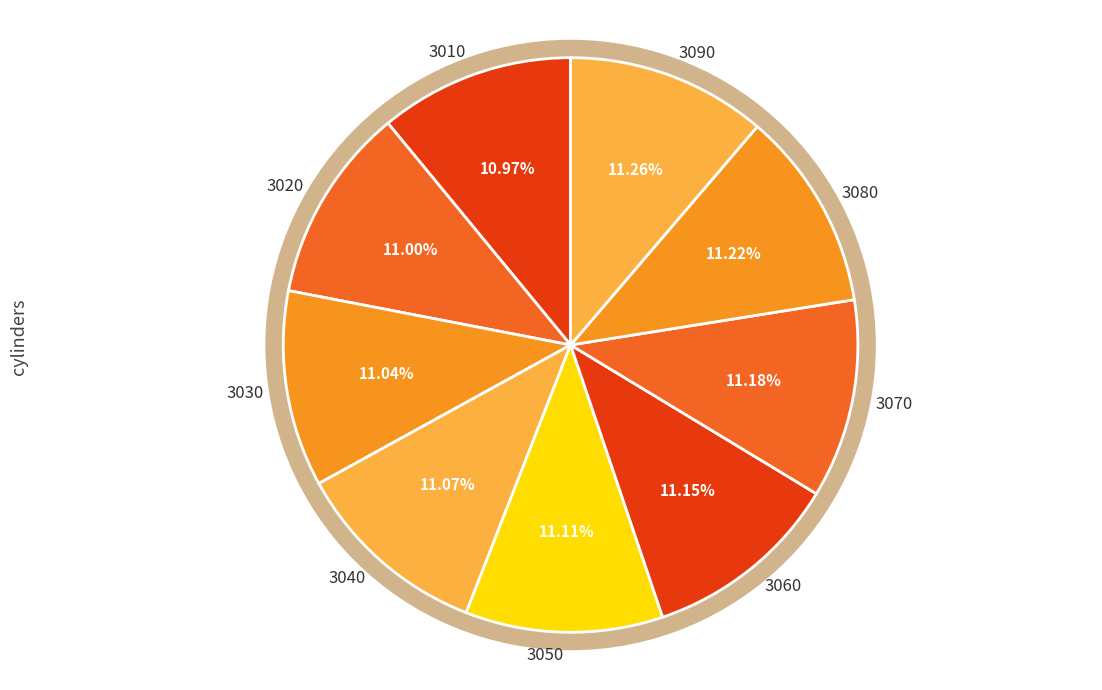

What is the change in value from 3030 to 3050?

+20